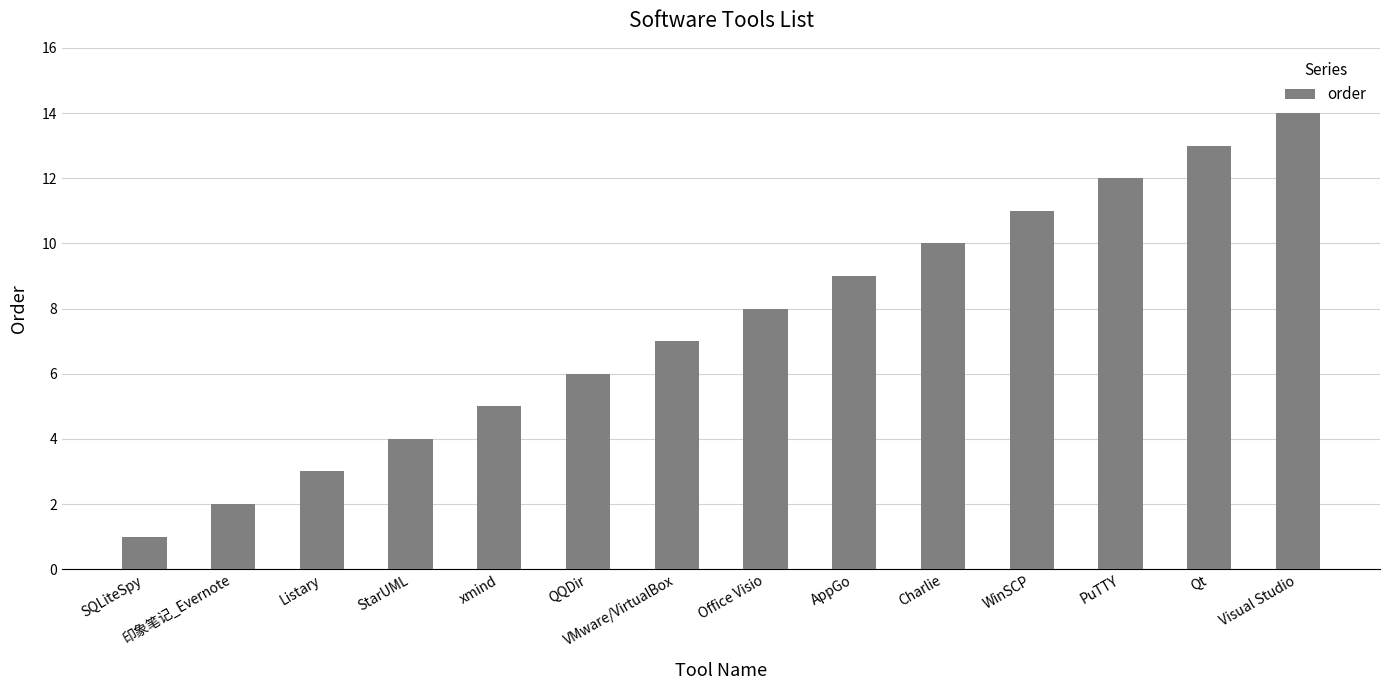

How many bars are there in total?

14